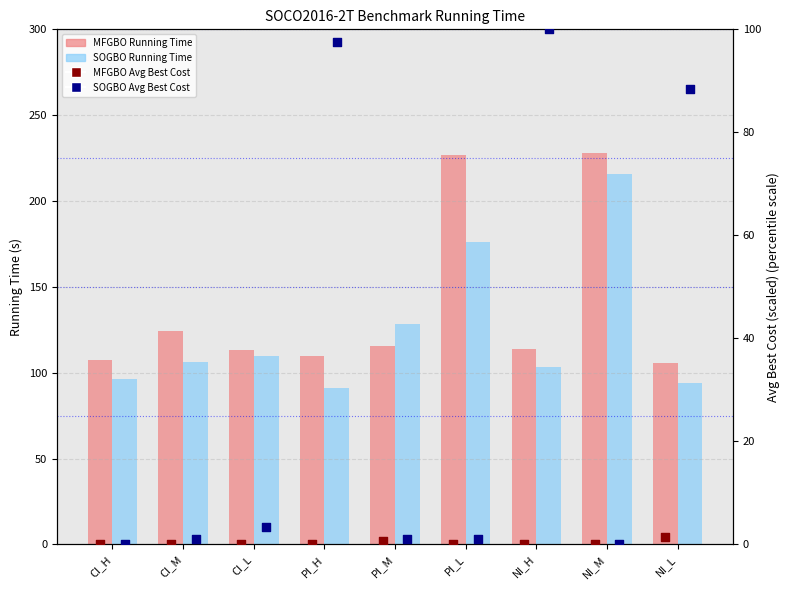

At which category is the sum across all series the highest?

NI_M